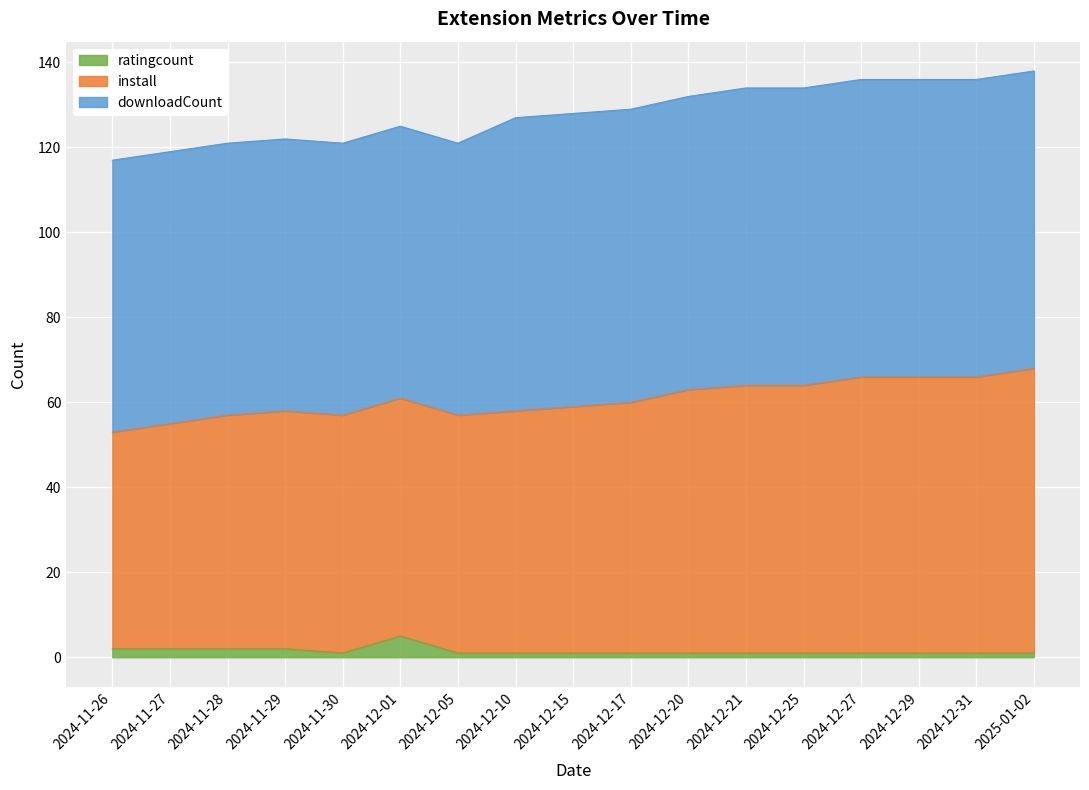

What is the total value across all series at 2024-12-05?

121